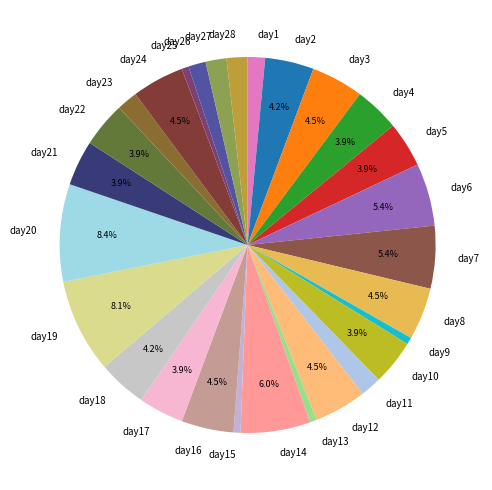

Between day26 and day19, which is larger?

day19